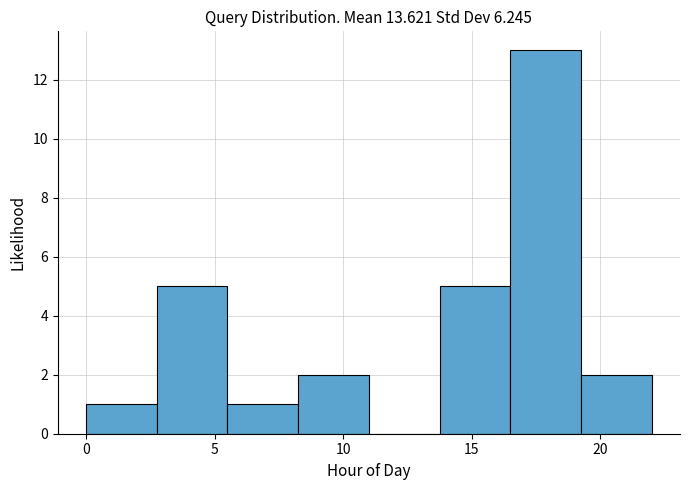

What is the height of the bar covering 19.25 to 22.00 on the x-axis? Neither the bar edges nor the heights are printed on the chart, so give them approximately, as read against the axes.

2